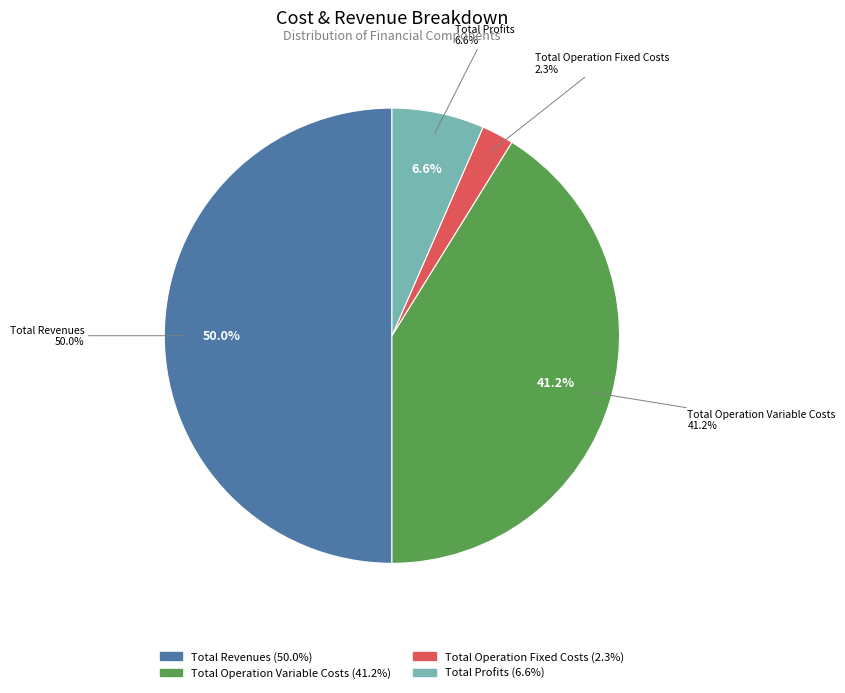

Which slice is the largest?

Total Revenues